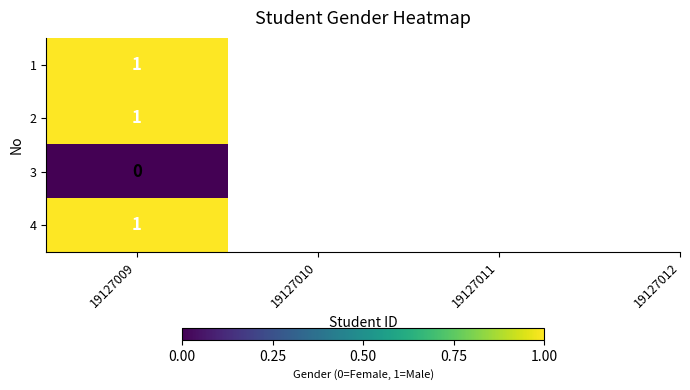

Reading left to right, list all the values displayed in this chart.

19127009=1	19127010=1	19127011=0	19127012=1